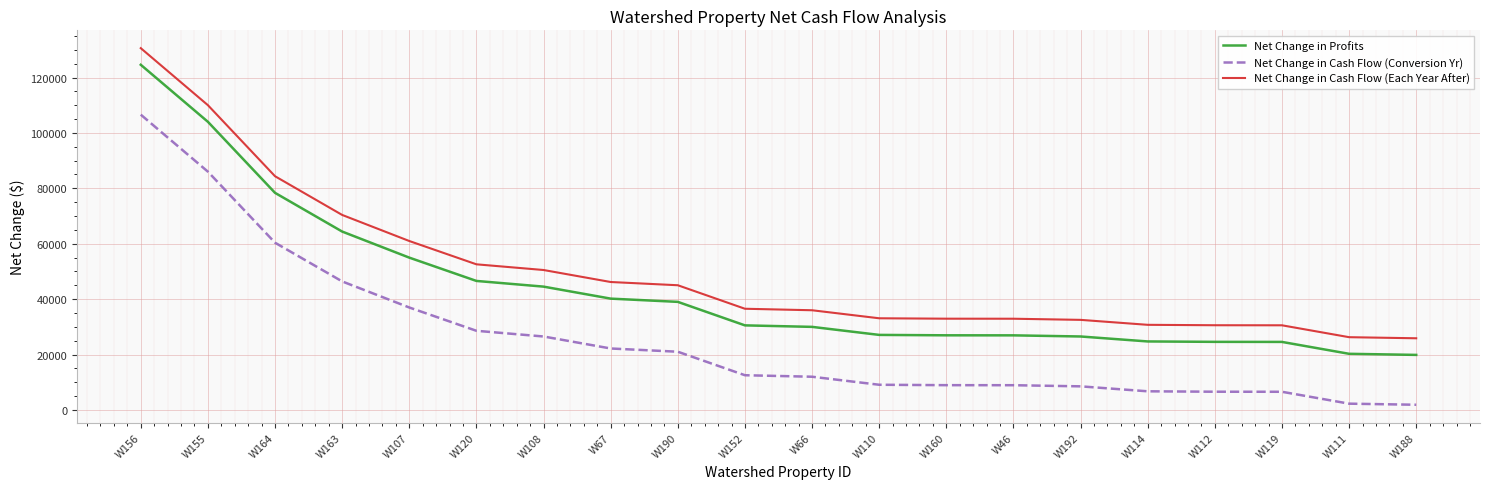

What is the difference between the highest and lowest values at W164?

24000.0